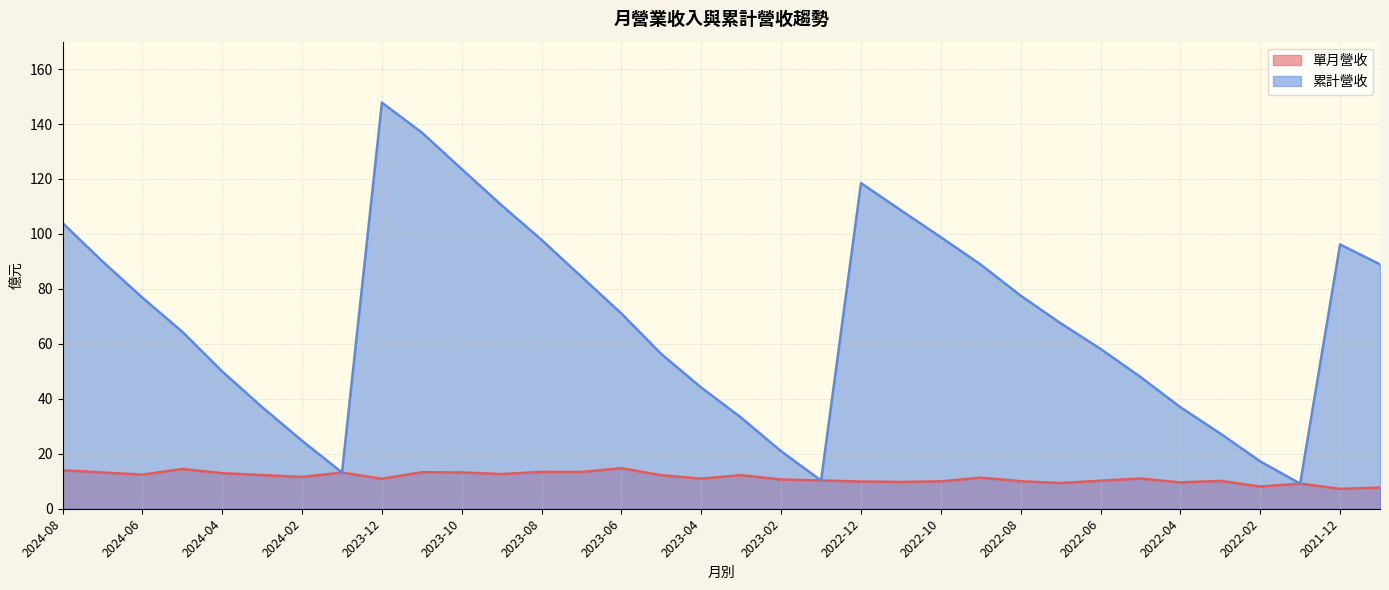

What is the value of the 單月營收 point at the 14th from the left?

13.4